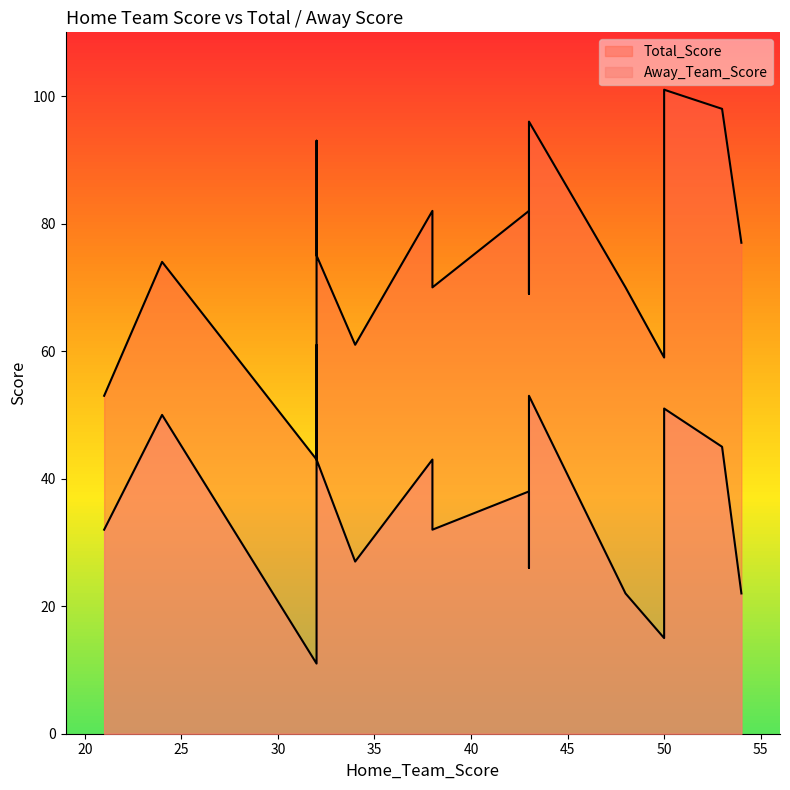

What is the sum of the Total_Score values at 34 and 21?

114